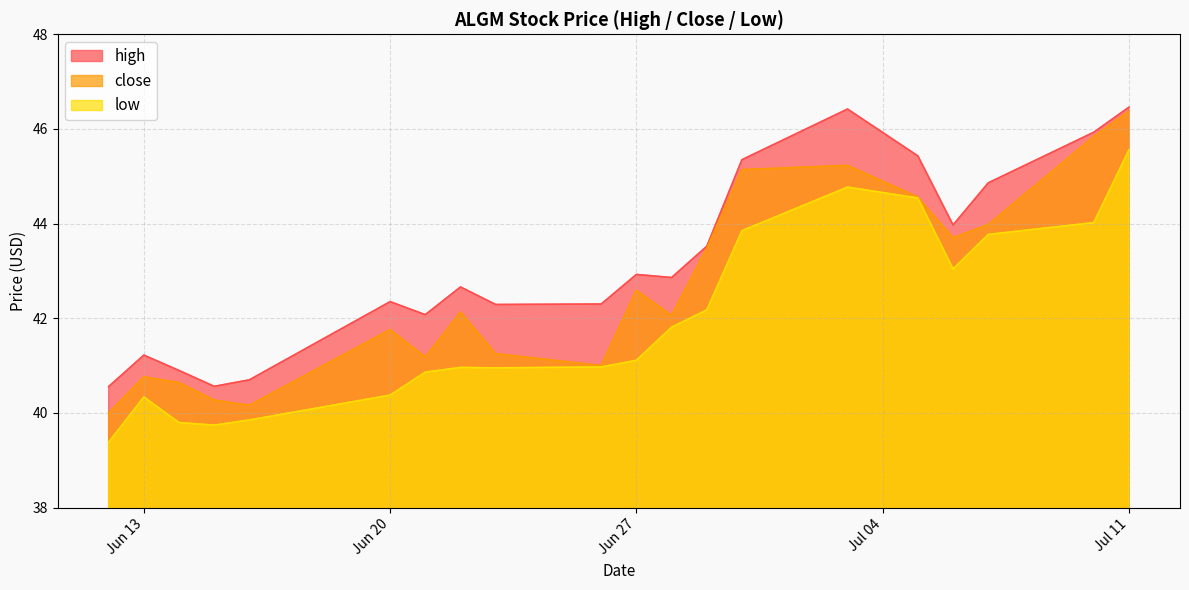

What is the spread (max minus min) of values at 2023-06-29?

1.3